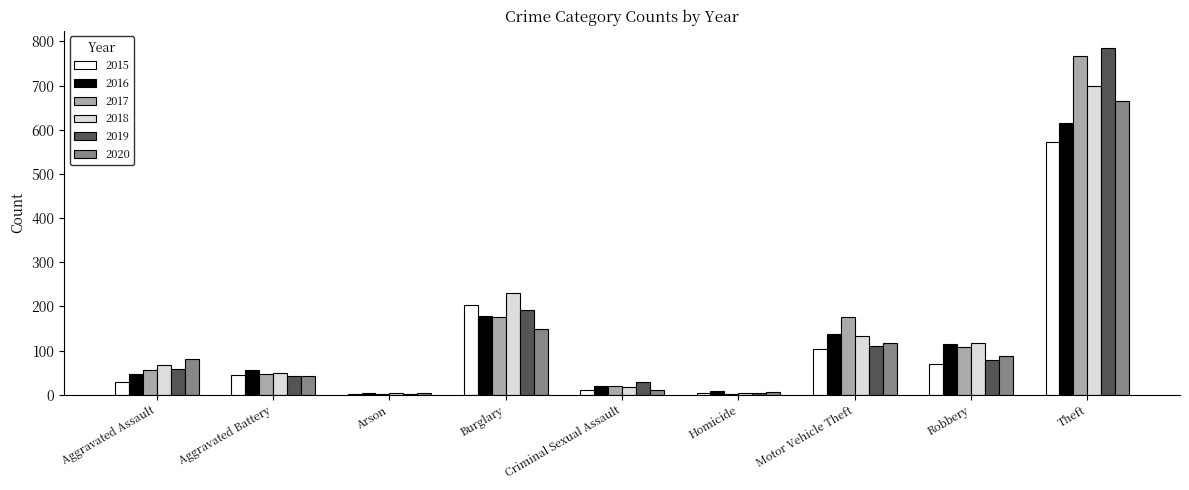

Is it true that 2019 equals 58 at Aggravated Assault?

True